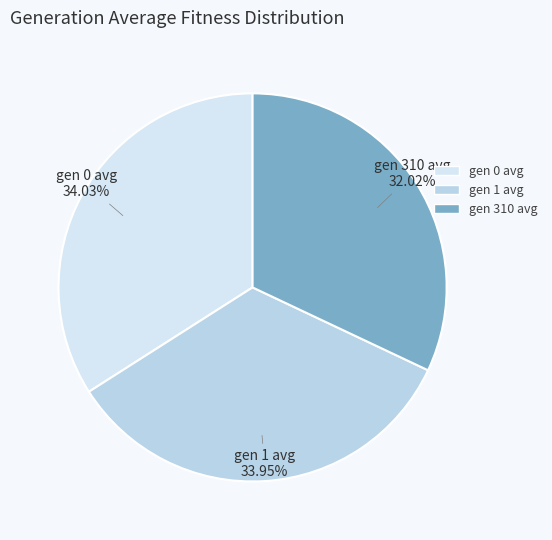

Is there any slice that represents more than half of the pie?

No